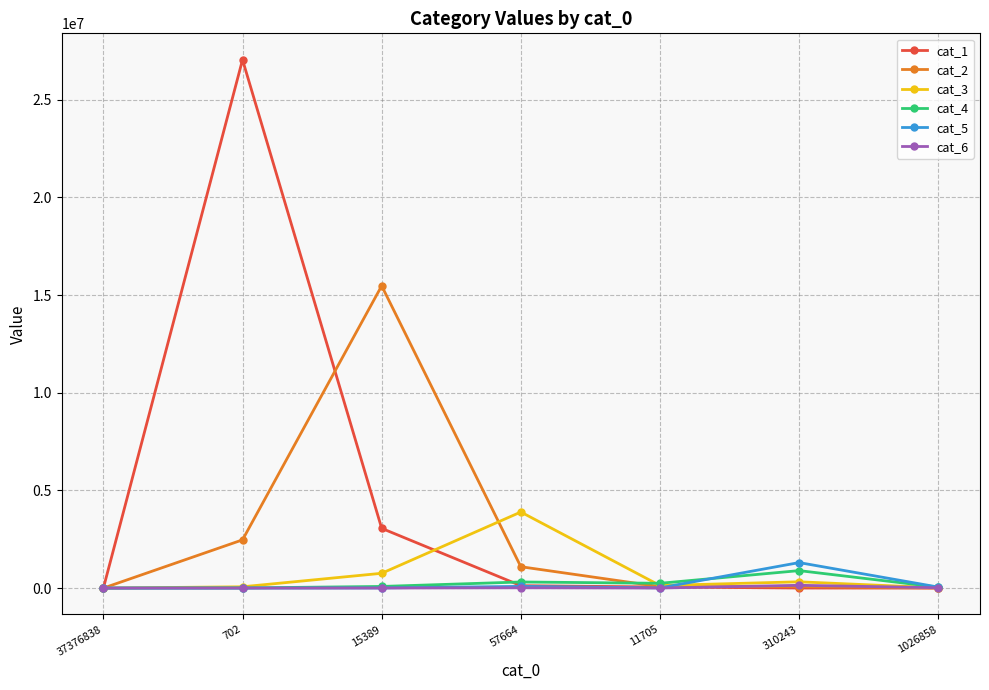

What is the difference between the cat_6 values at 1026858 and 15389?

15212